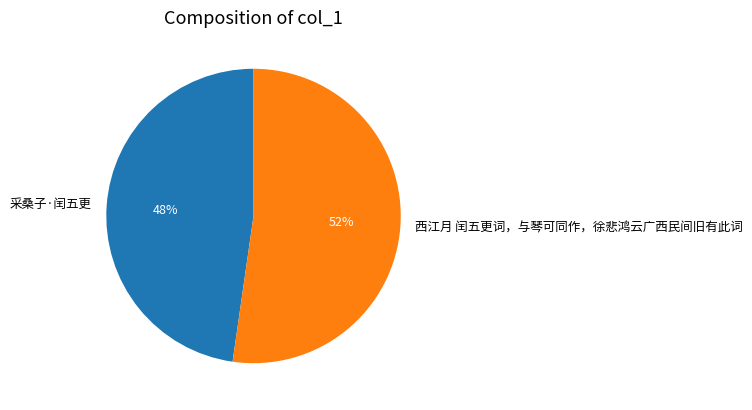

True or false: 采桑子·闰五更 accounts for 48% of the total.

True